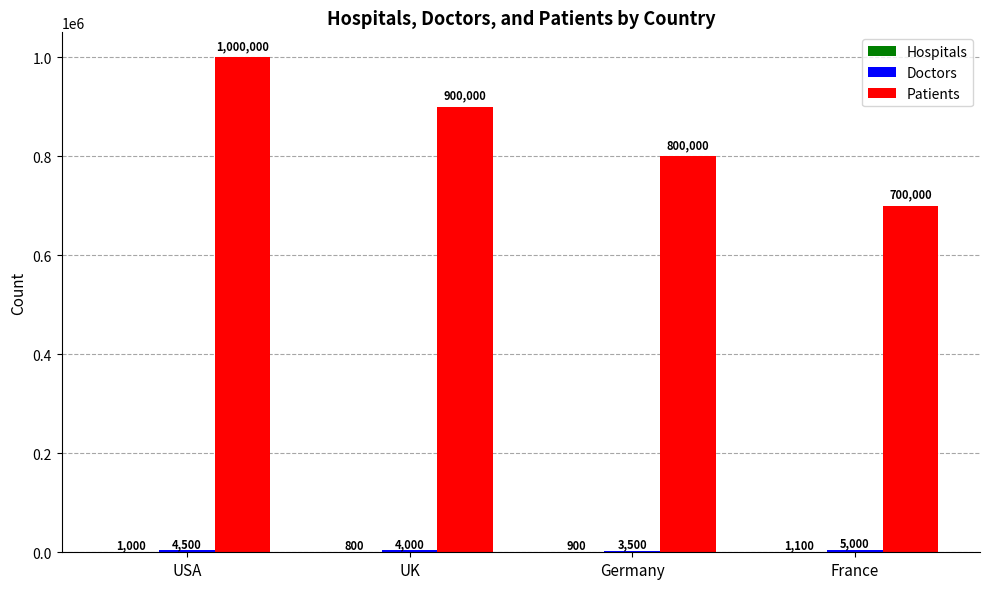

At which category is the sum across all series the highest?

USA